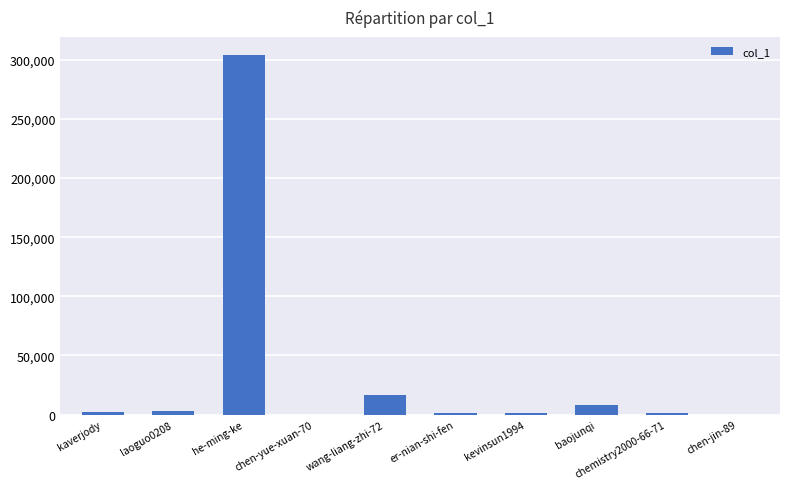

What value does the data have at he-ming-ke?

304030